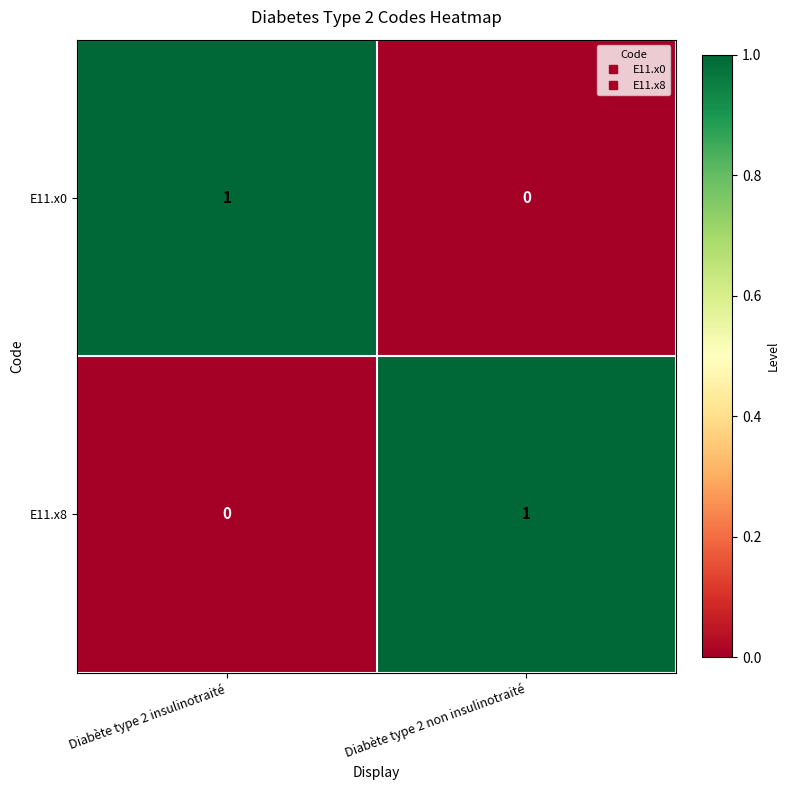

Reading left to right, extract all data points from this chart.

E11.x0: 1	0
E11.x8: 0	1